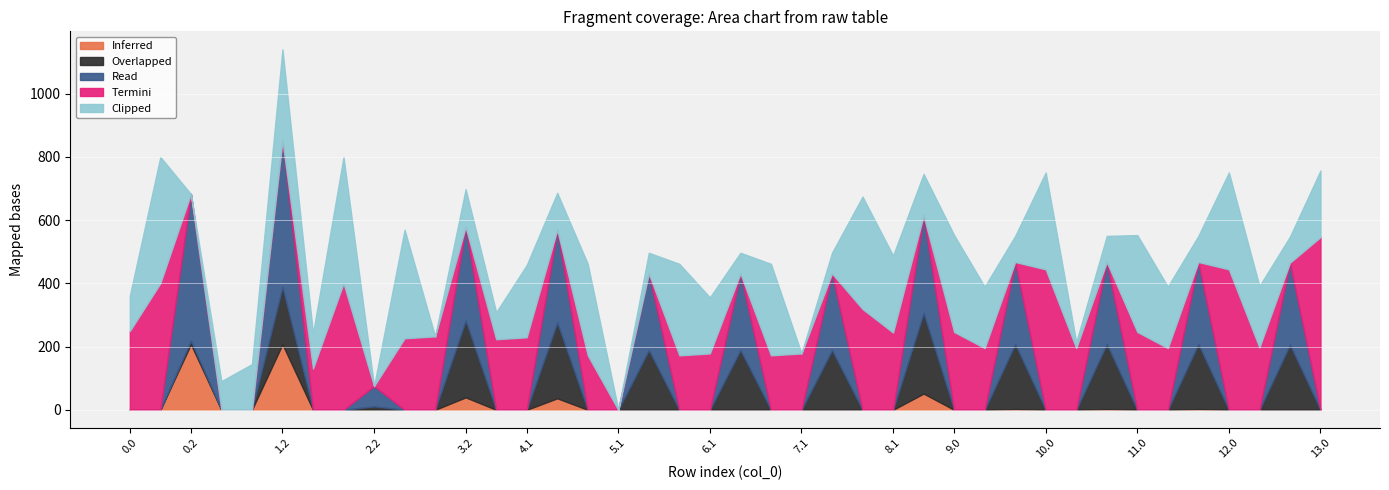

How many lines are shown in the chart?

5